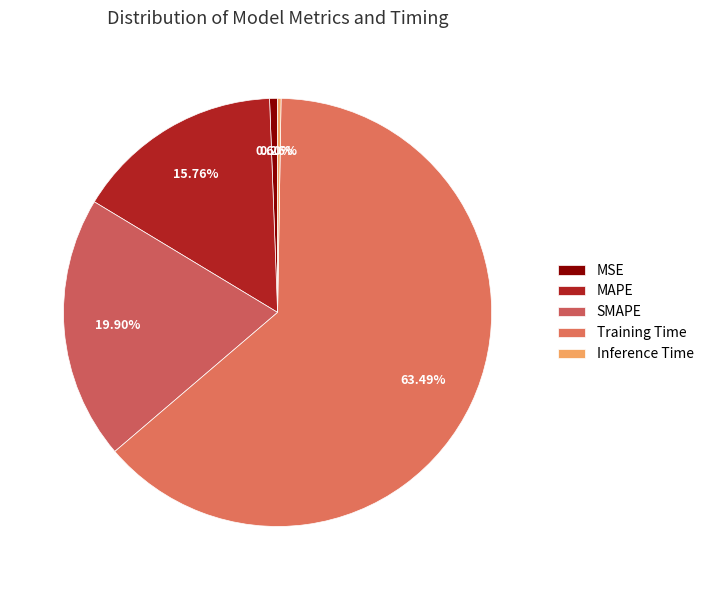

To the nearest percent, what is the average slice percentage?

20%